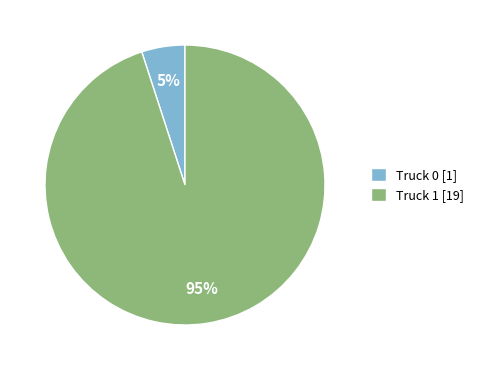

The Truck 0 slice represents 1% of the pie. True or false?

False